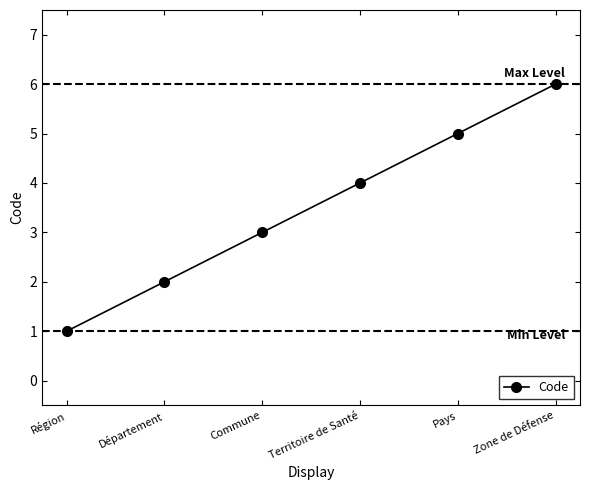

What is the sum of the values at Région and Département?

3